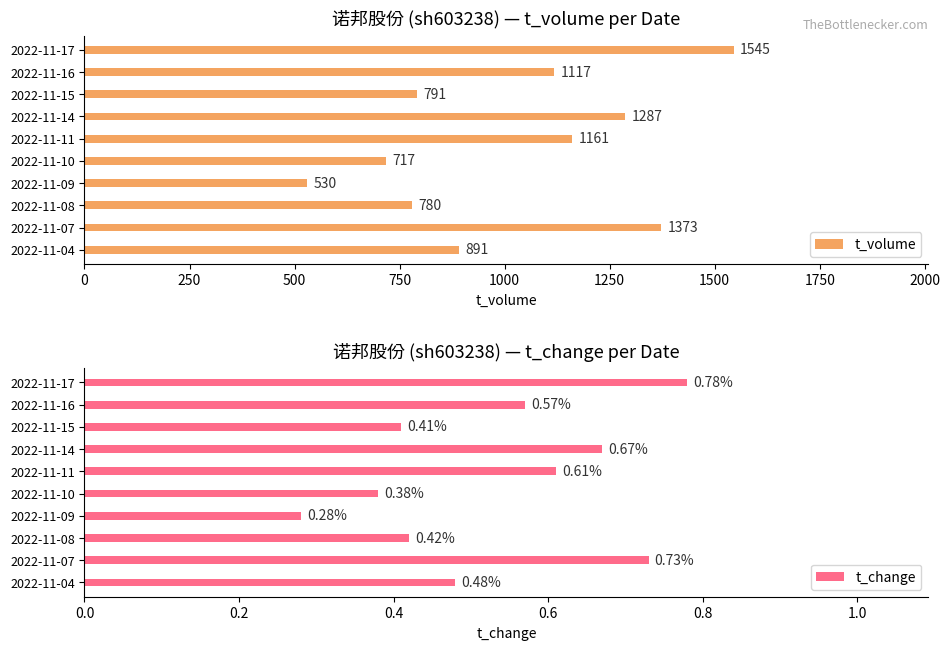

What is the highest value of the t_change series?

0.8